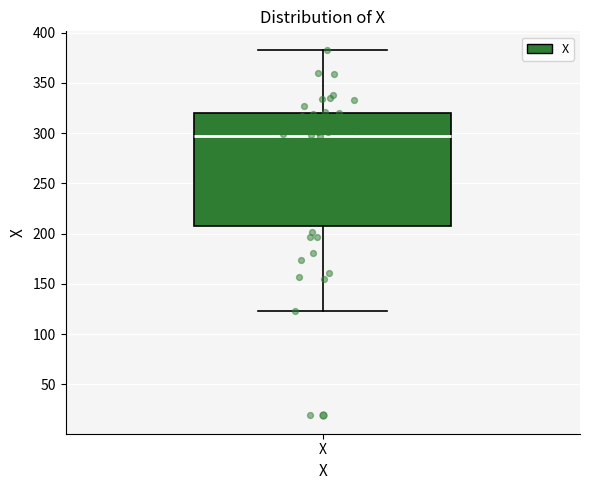

Read this box plot against the y-axis: the position of the median line, the range covered by the box, and the ends of both whiskers. The values are not printed on the chart, so give them approximately, as read against the axis.

median 295, box 210 to 320, whiskers 125 to 385